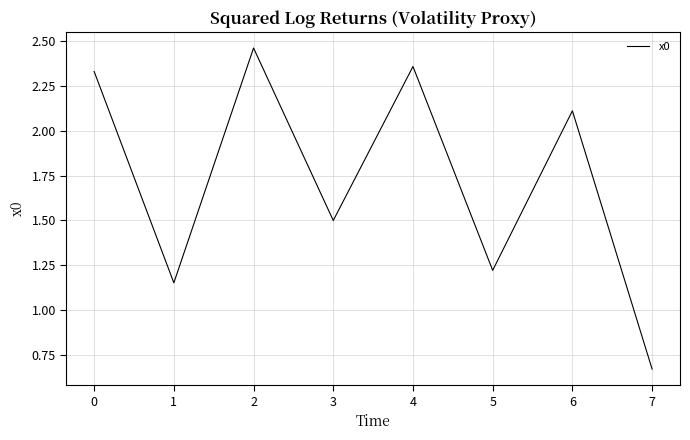

Which category has the lowest value across all series?

7